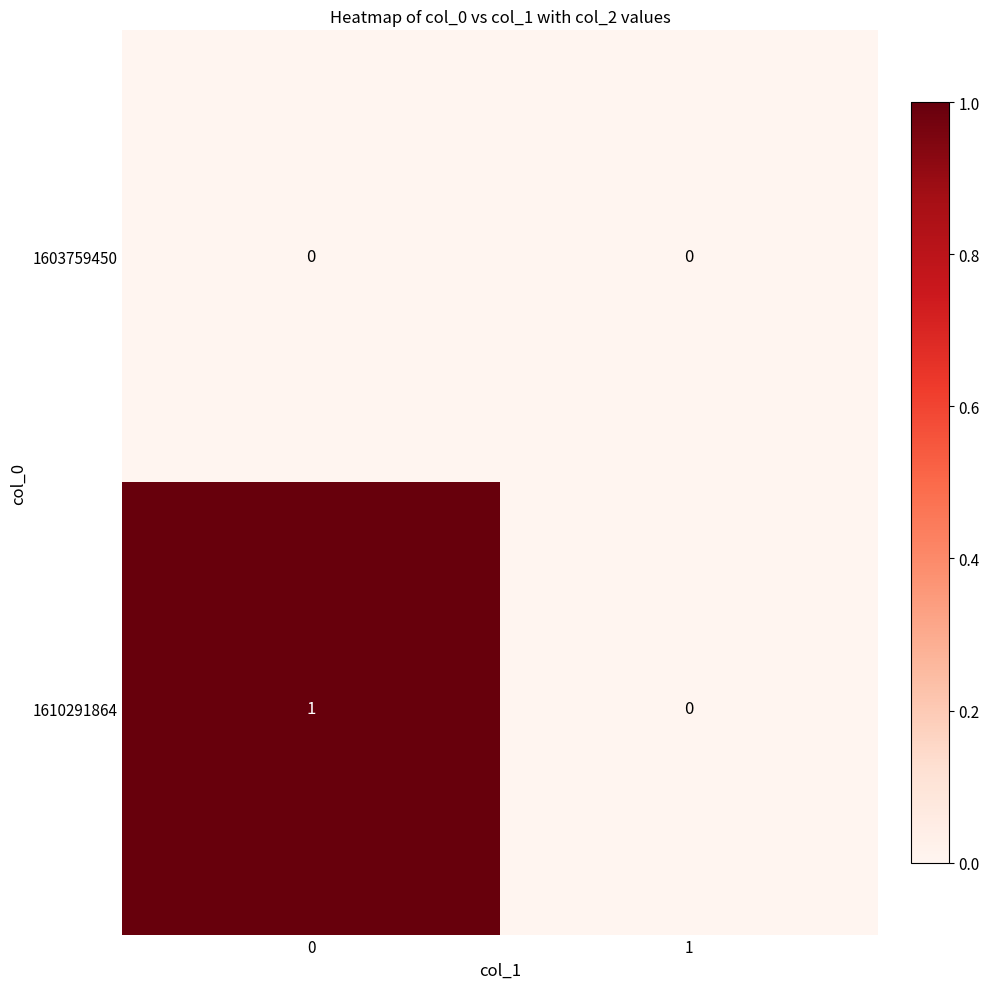

Count the number of data series in this chart.

2